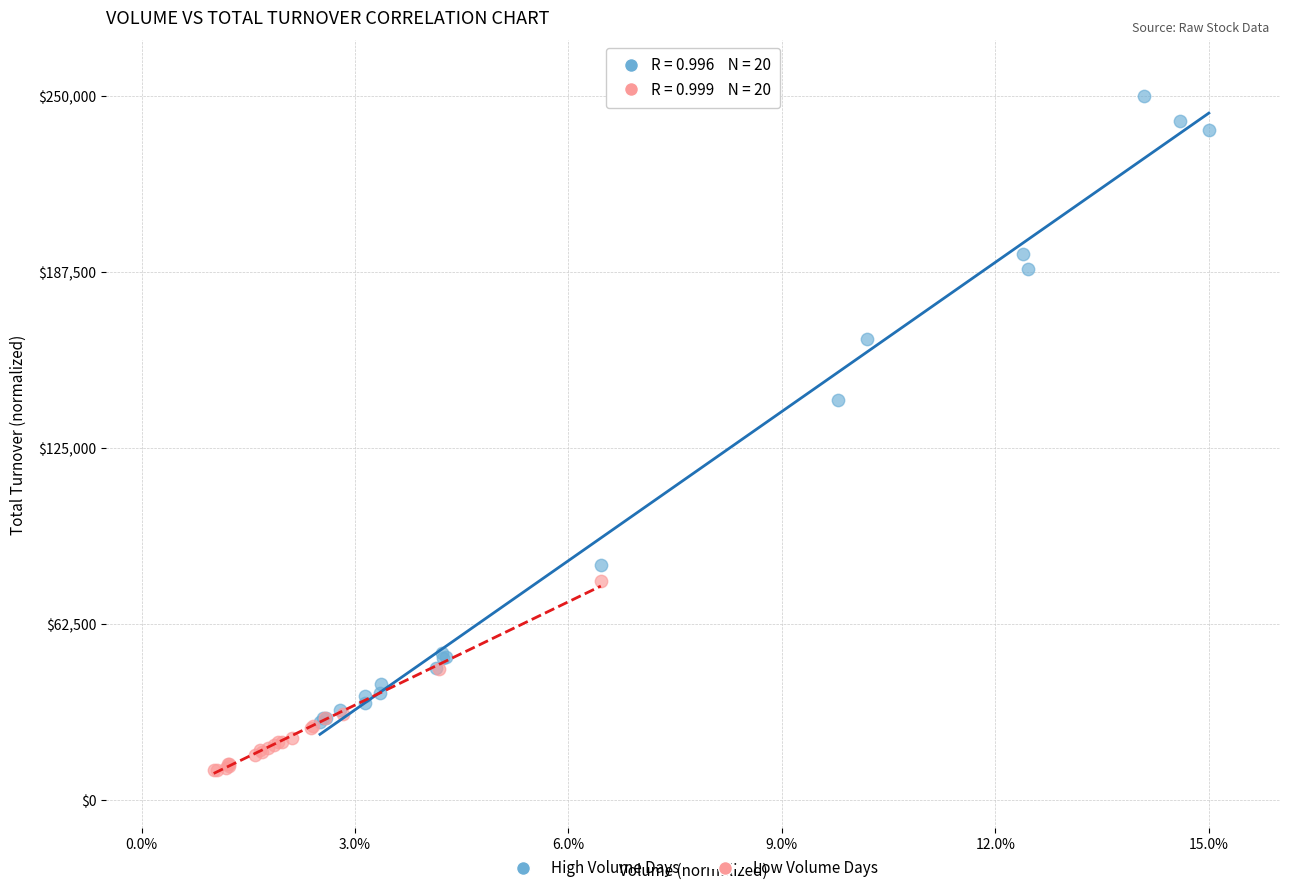

Which series has the widest spread of Y values?

High Volume Days